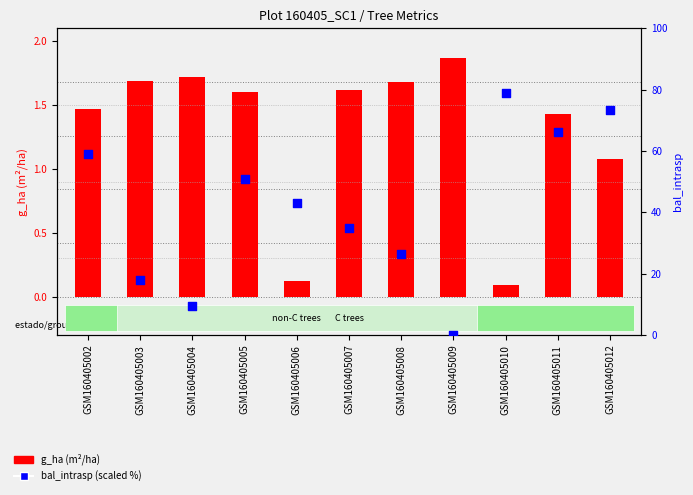

Which series has the widest spread of Y values?

bal_intrasp (percentile)